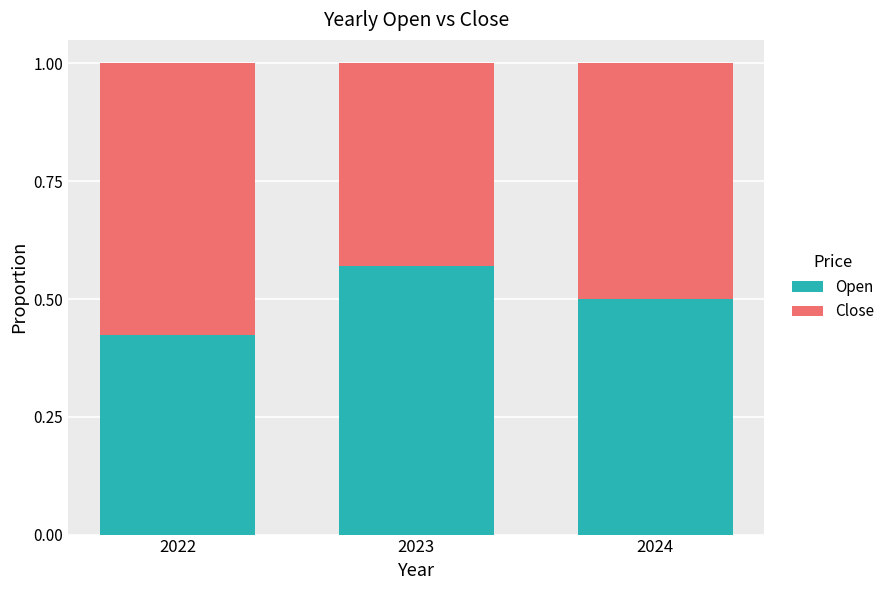

The Open series shows 0.5 at 2024. True or false?

True